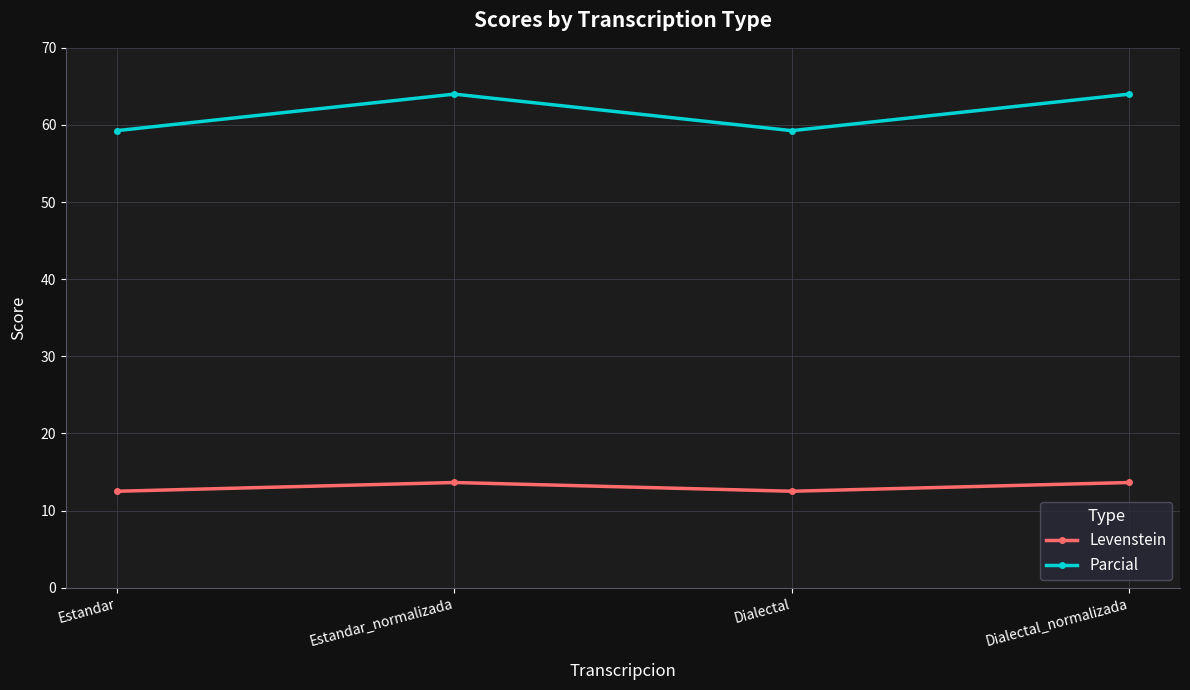

What is the difference between the highest and lowest values at Dialectal?

46.8